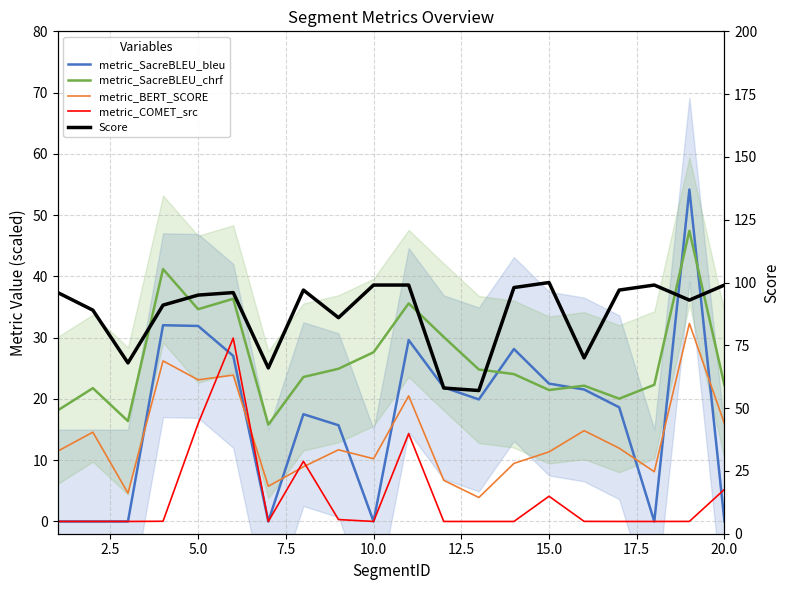

What are all the series names shown in the legend?

metric_SacreBLEU_bleu, metric_SacreBLEU_chrf, metric_BERT_SCORE, metric_COMET_src, Score